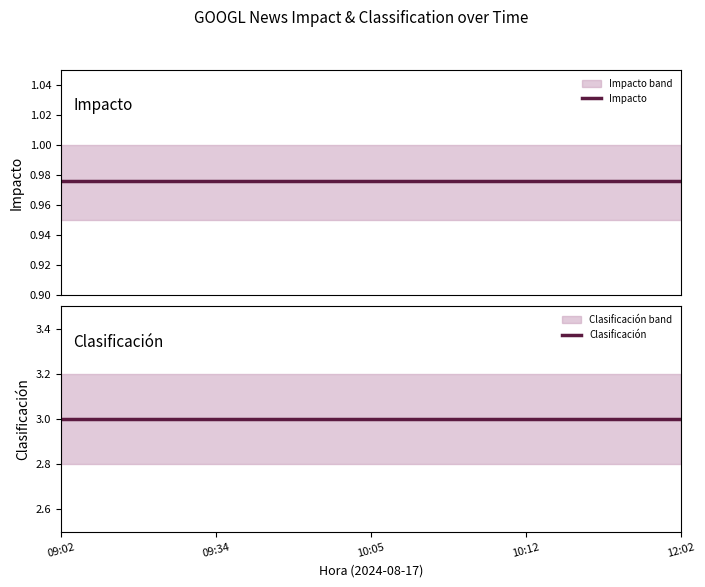

Reading right to left, transcribe all the data shown in this chart.

Impacto: 12:02=1.0	10:12=1.0	10:05=1.0	09:34=1.0	09:02=1.0
Clasificación: 12:02=3.0	10:12=3.0	10:05=3.0	09:34=3.0	09:02=3.0